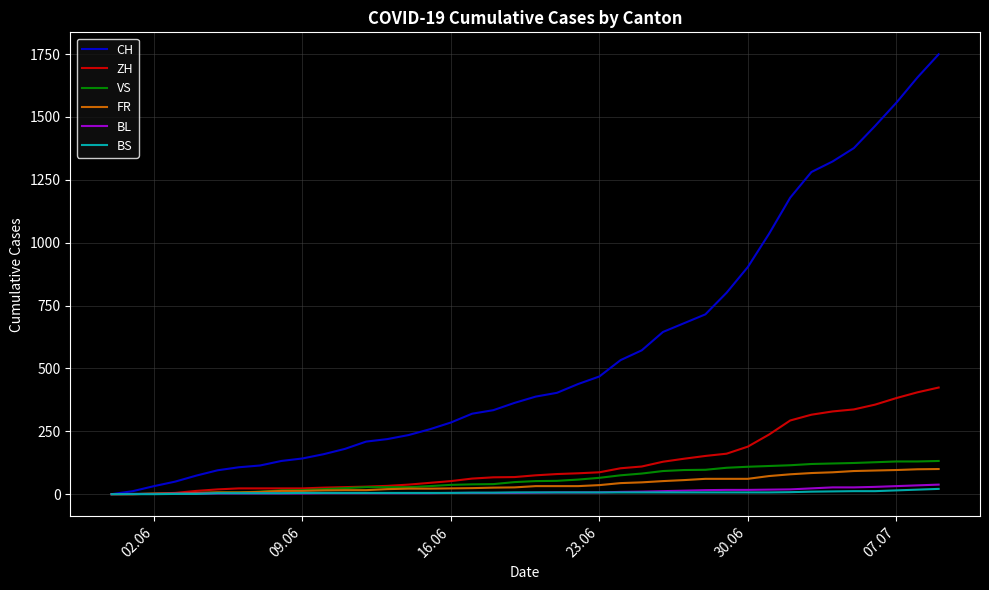

Which series has the largest total across all categories?

CH